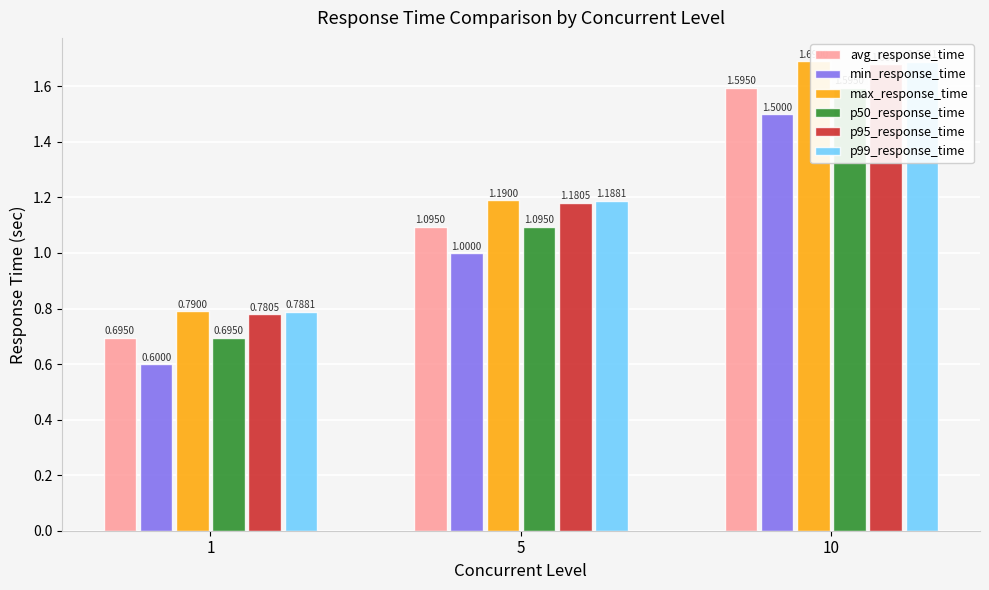

Where is p99_response_time nearest to the value 1?

5